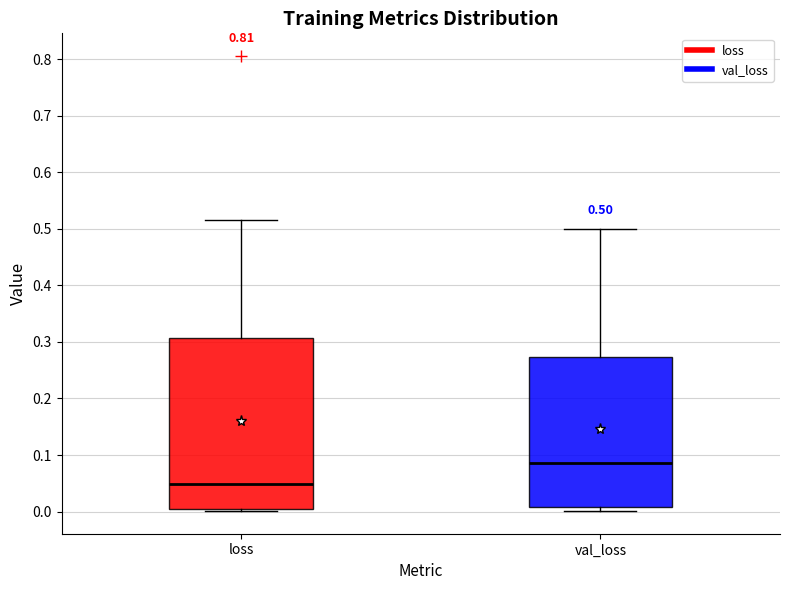

Which box is the tallest, from its lower edge to its upper edge?

loss